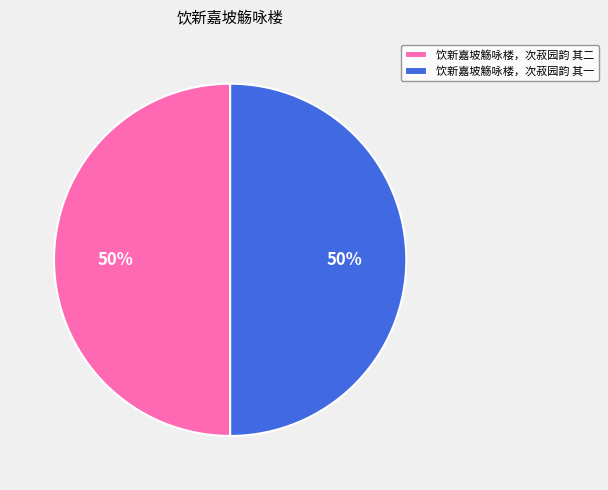

What percentage is the 饮新嘉坡觞咏楼，次菽园韵 其一 slice, to the nearest percent?

50%